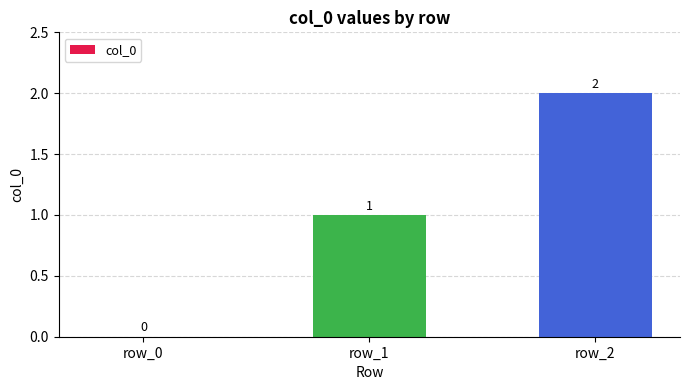

Where is the data nearest to the value 1?

row_1